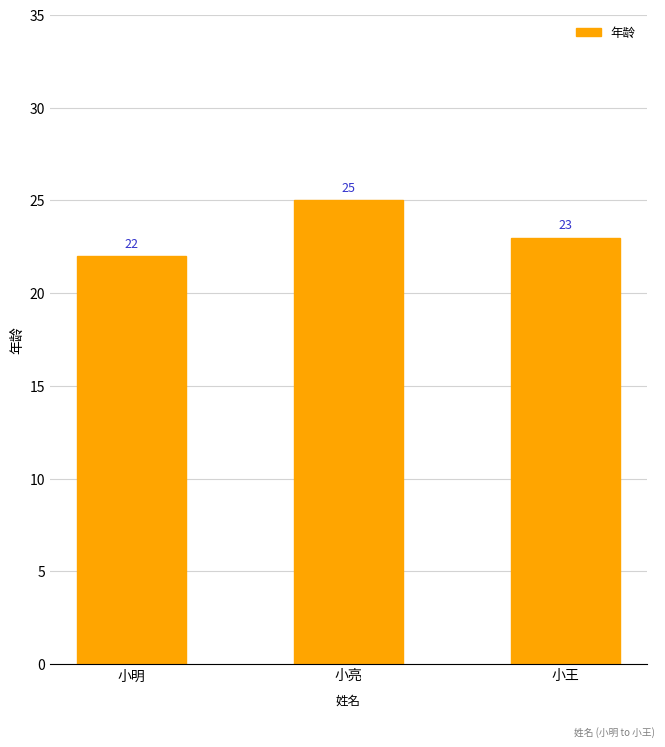

At which label is the value closest to 23?

小王